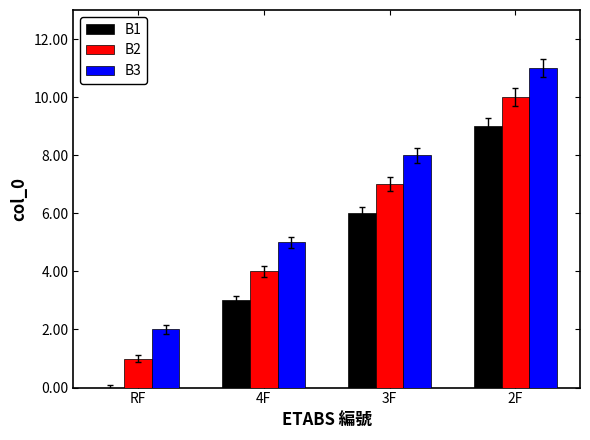

Is it true that B3 equals 3 at 4F?

False